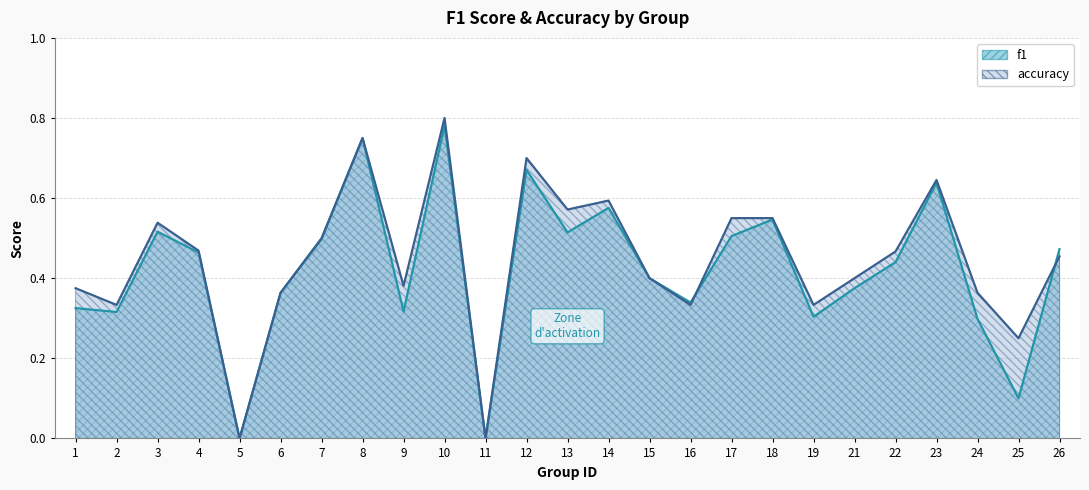

Which series changed the most between 12 and 18?

accuracy